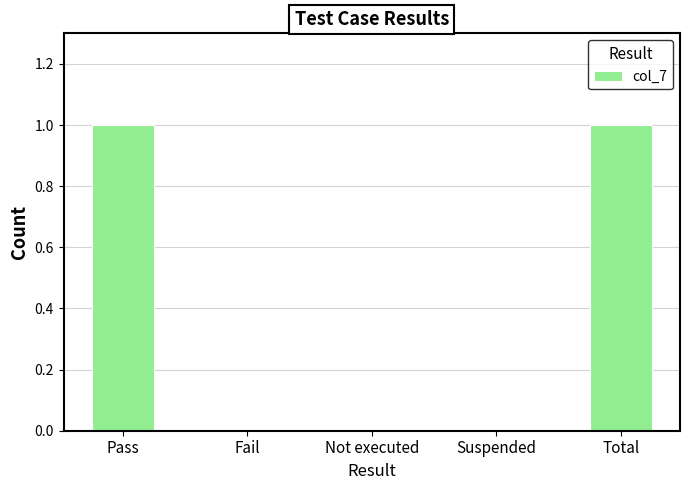

Between Pass and Suspended, which is larger?

Pass